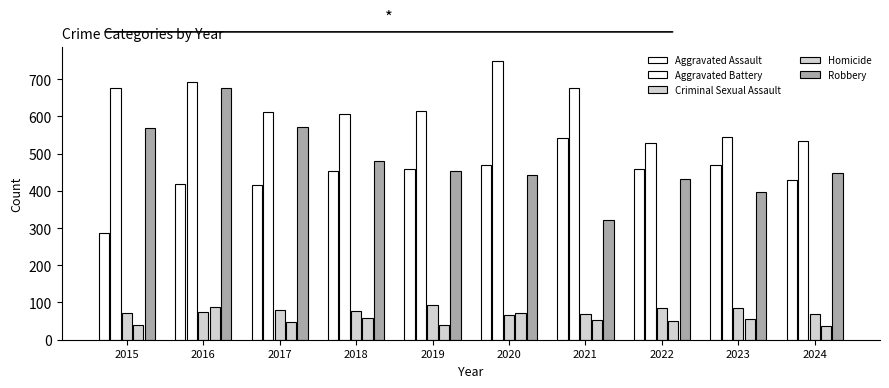

What is the difference between the second highest and minimum values in the Aggravated Assault series?

184